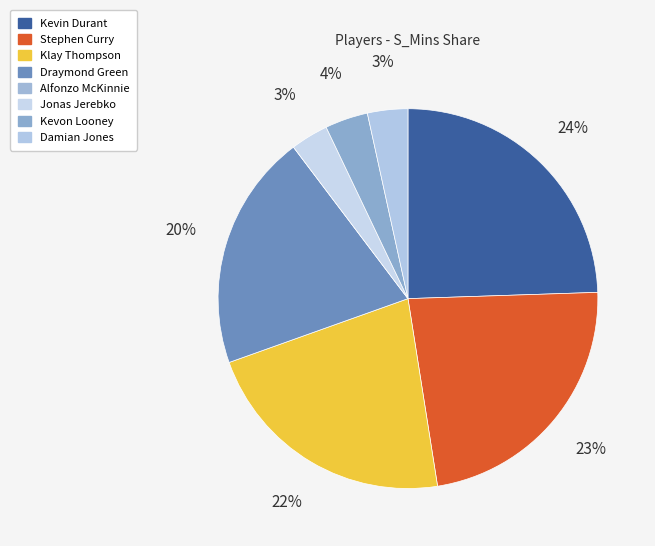

Which slice is the largest?

Kevin Durant